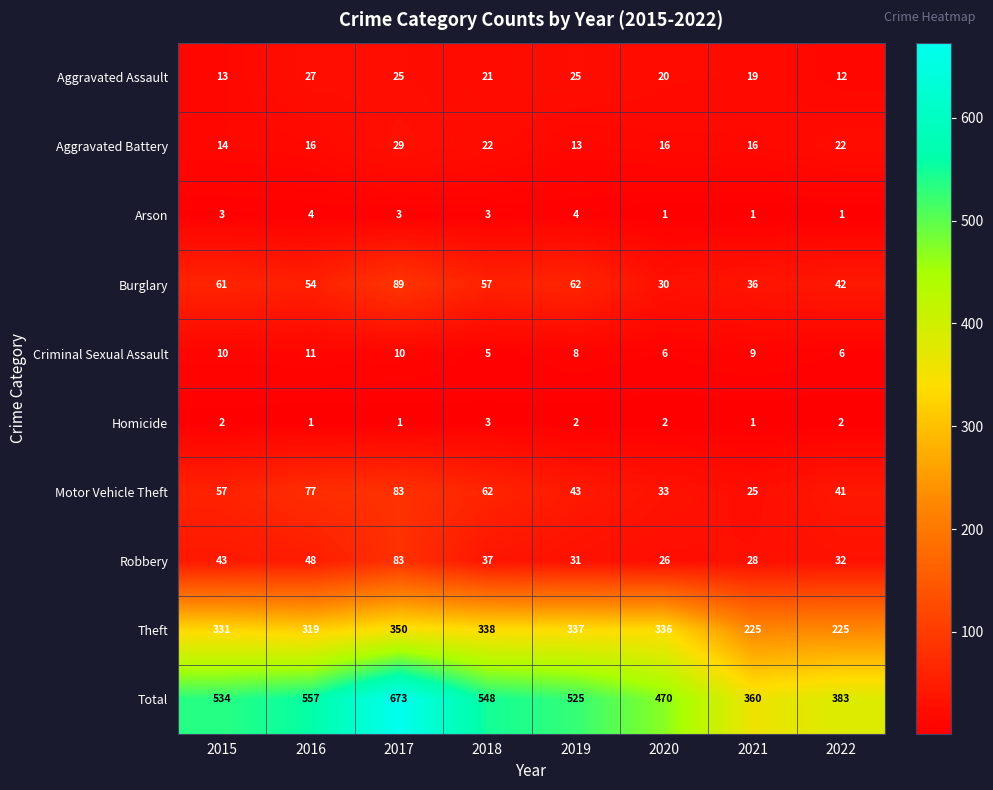

Which series has the largest total across all categories?

Total